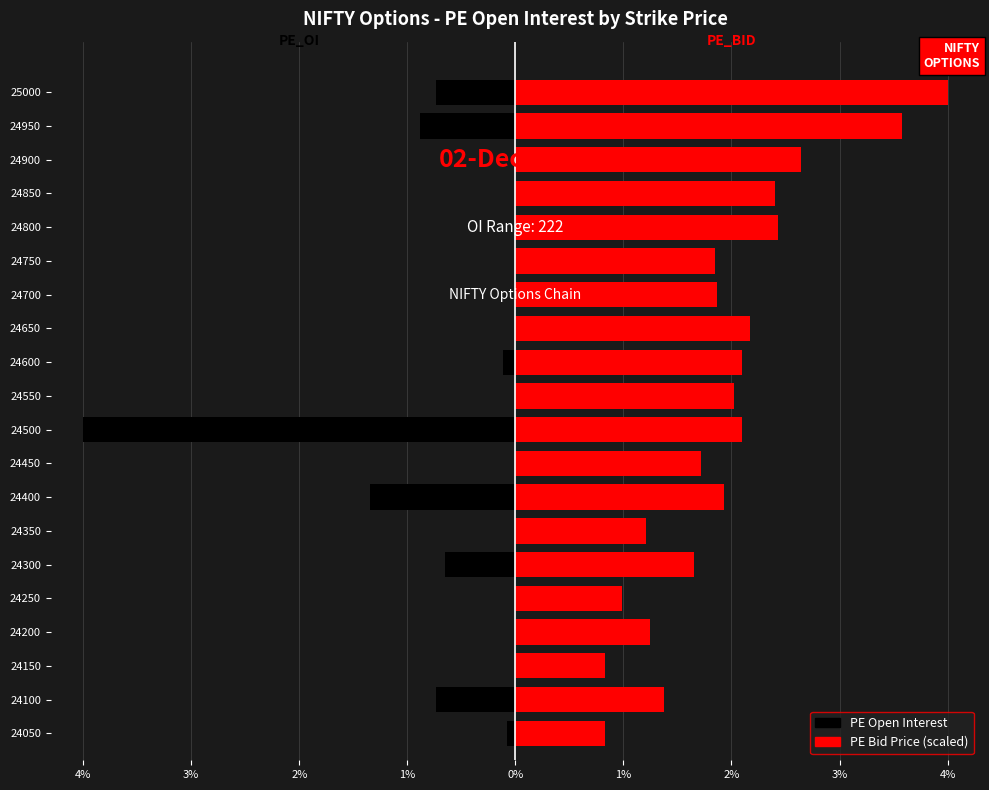

Is it true that PE_OI equals 1.8 at 24700?

False